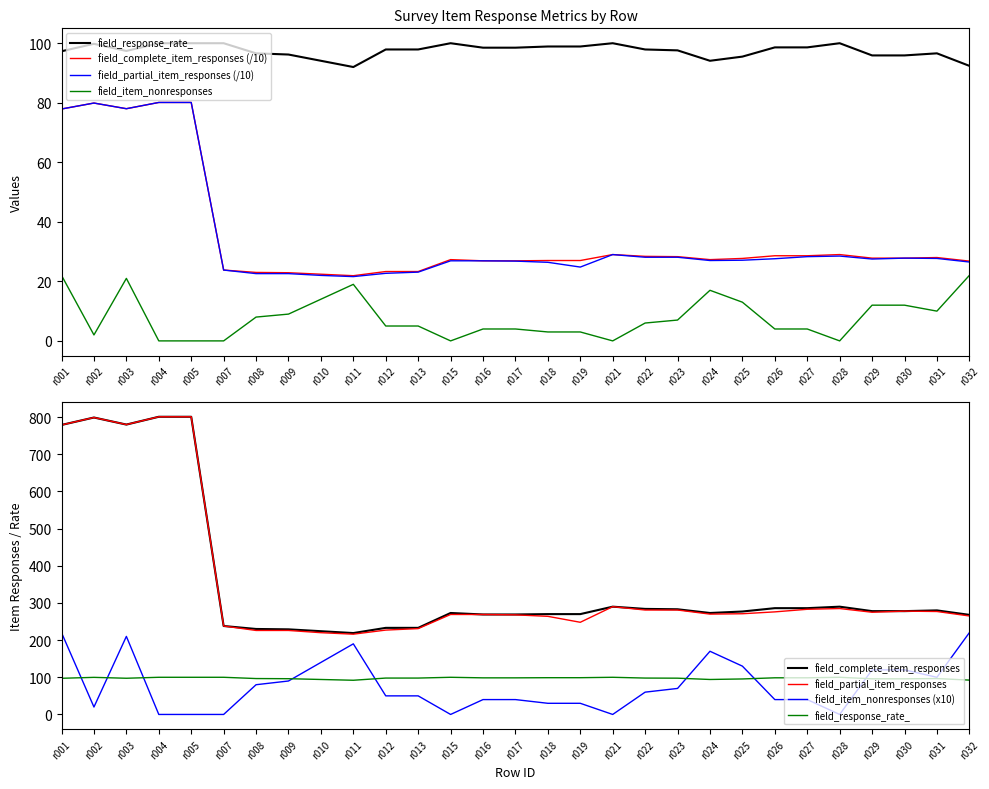

What is the difference between the maximum and minimum values in the field_complete_item_responses series?

58.2